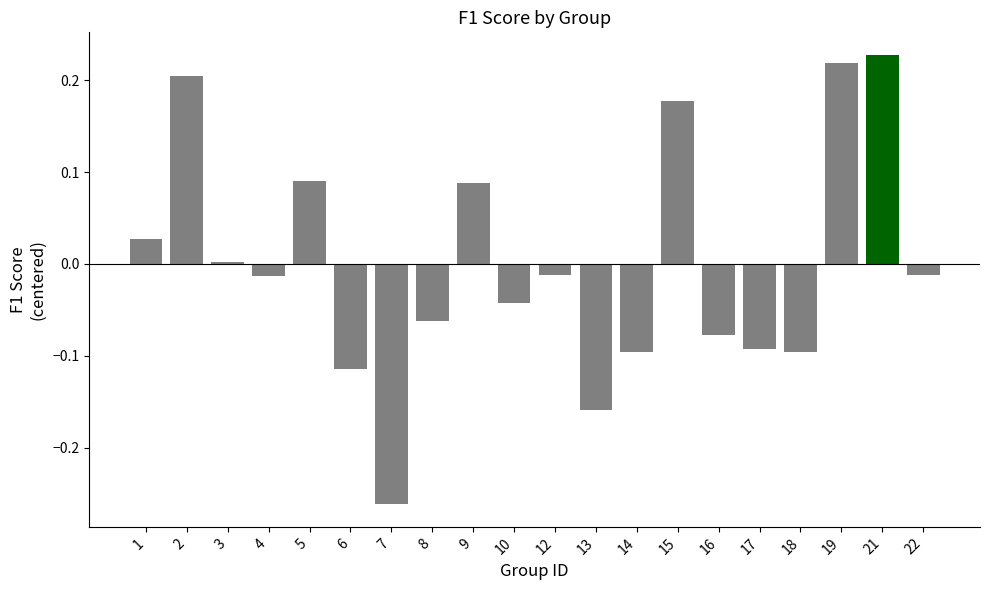

How many bars are there in total?

20